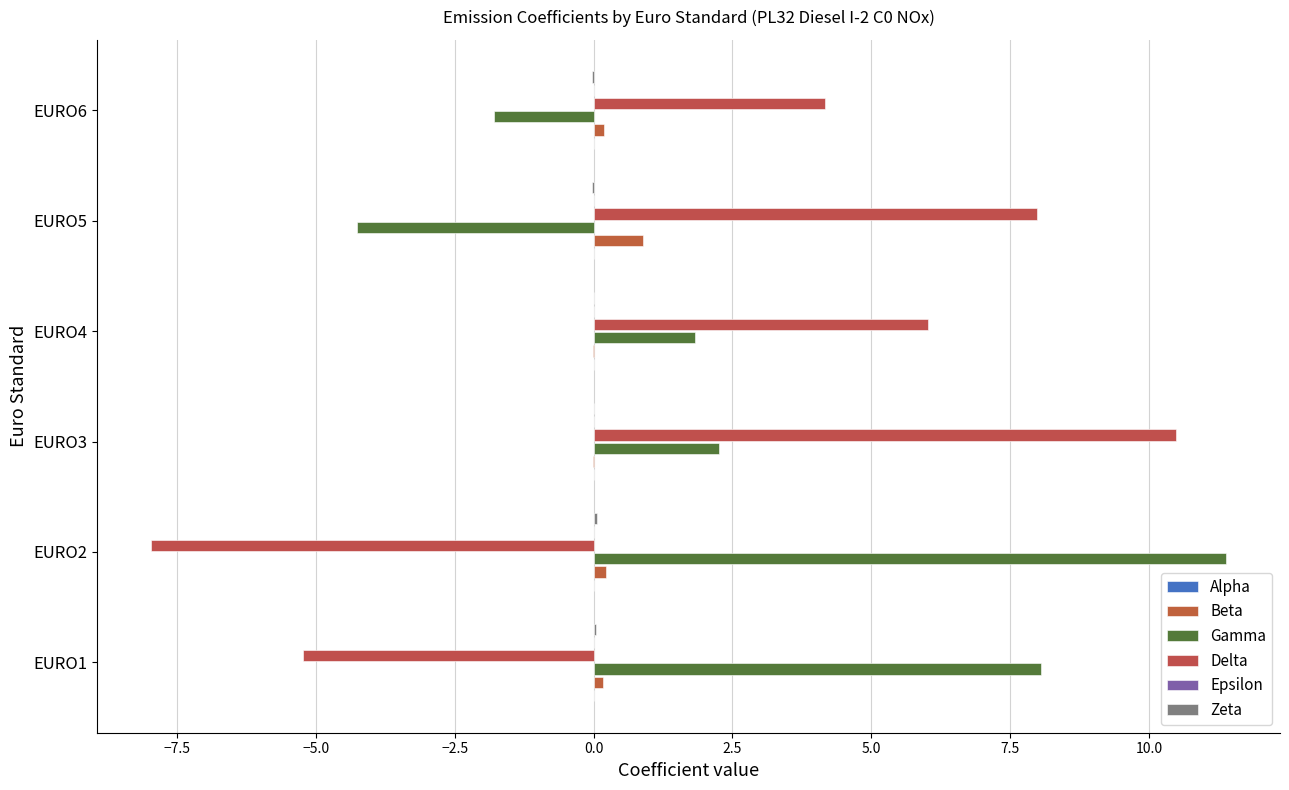

How many categories are shown in the chart?

6